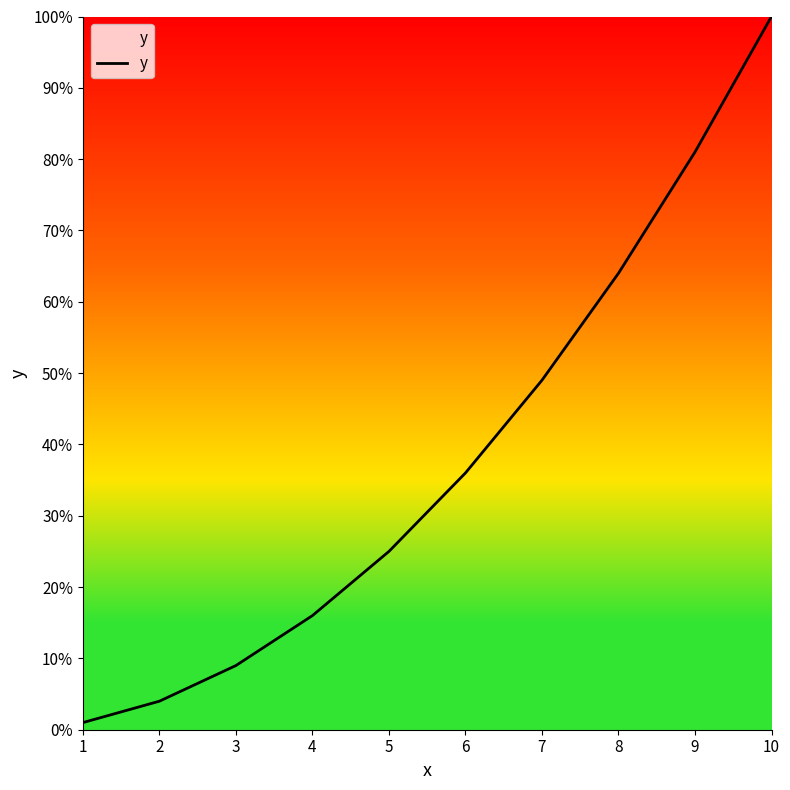

At which label is the value closest to 50?

7